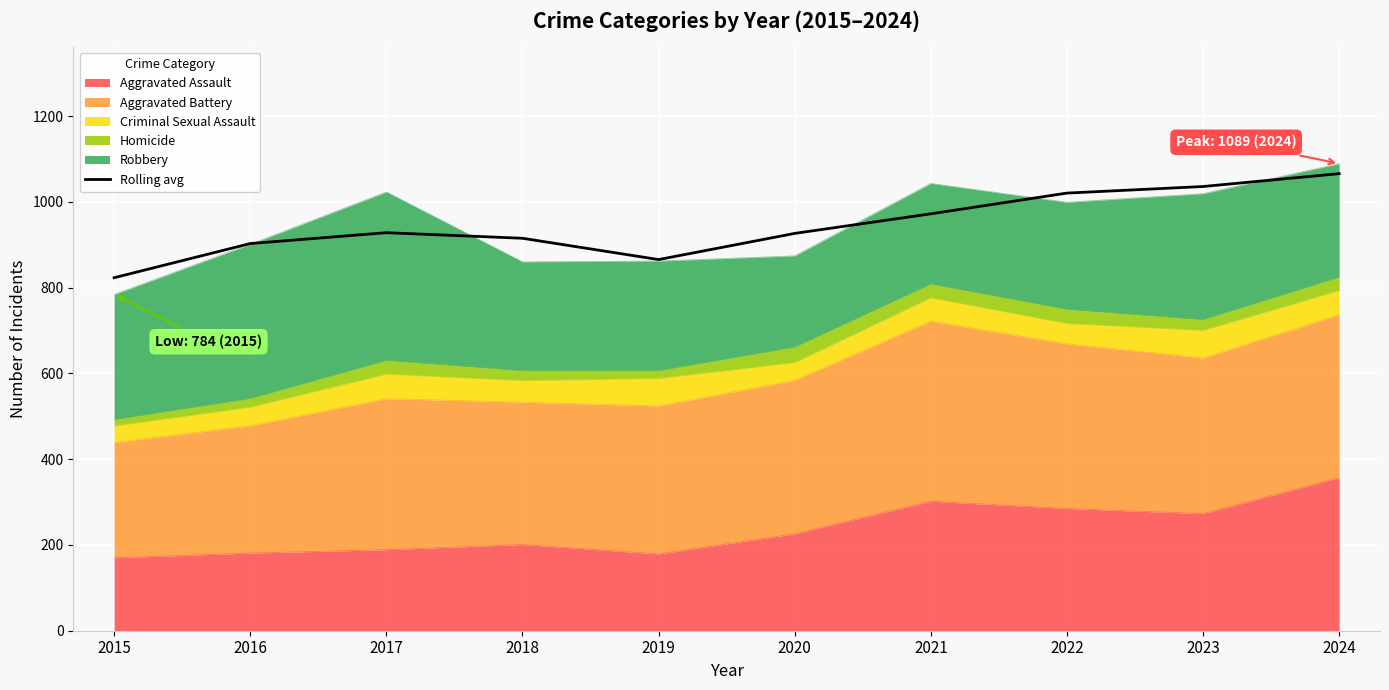

Is it true that the value at 2018 is 915.0?

True